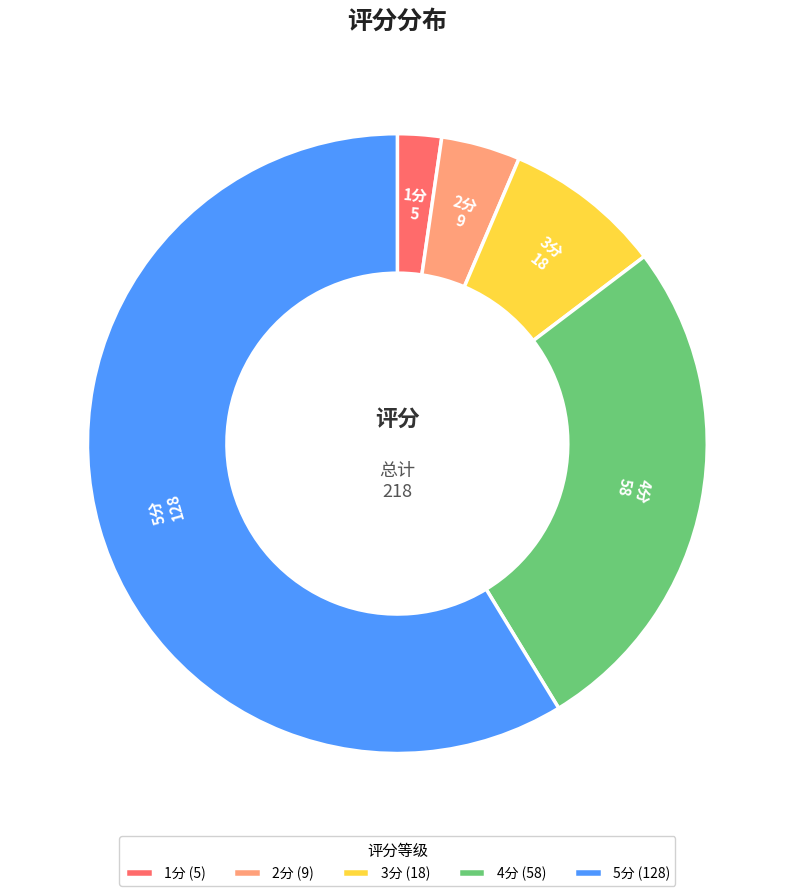

Which slice is the largest?

5分